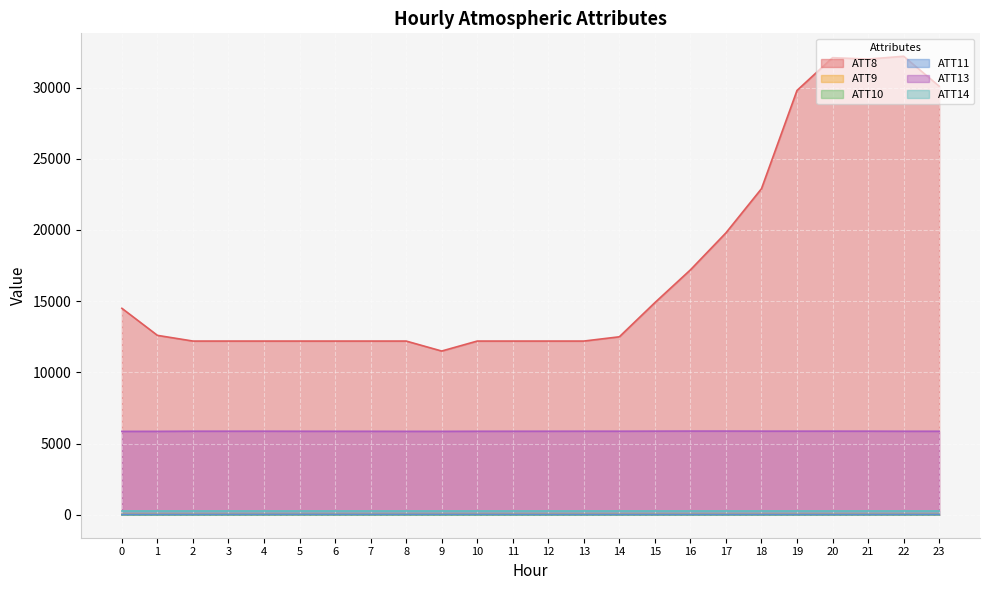

What is the value of the ATT9 point at the 16th from the left?

25.8